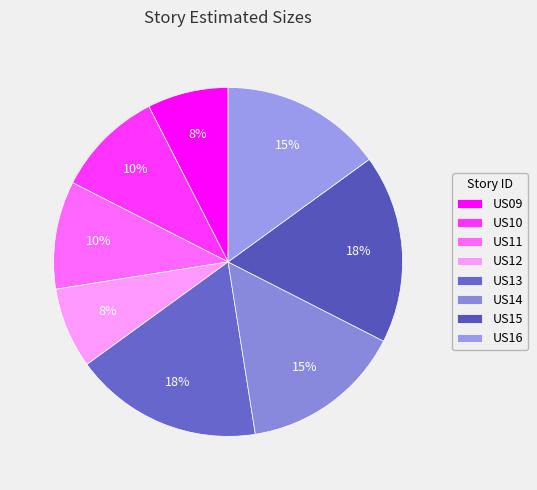

Does US14 account for over 50% of the chart?

No